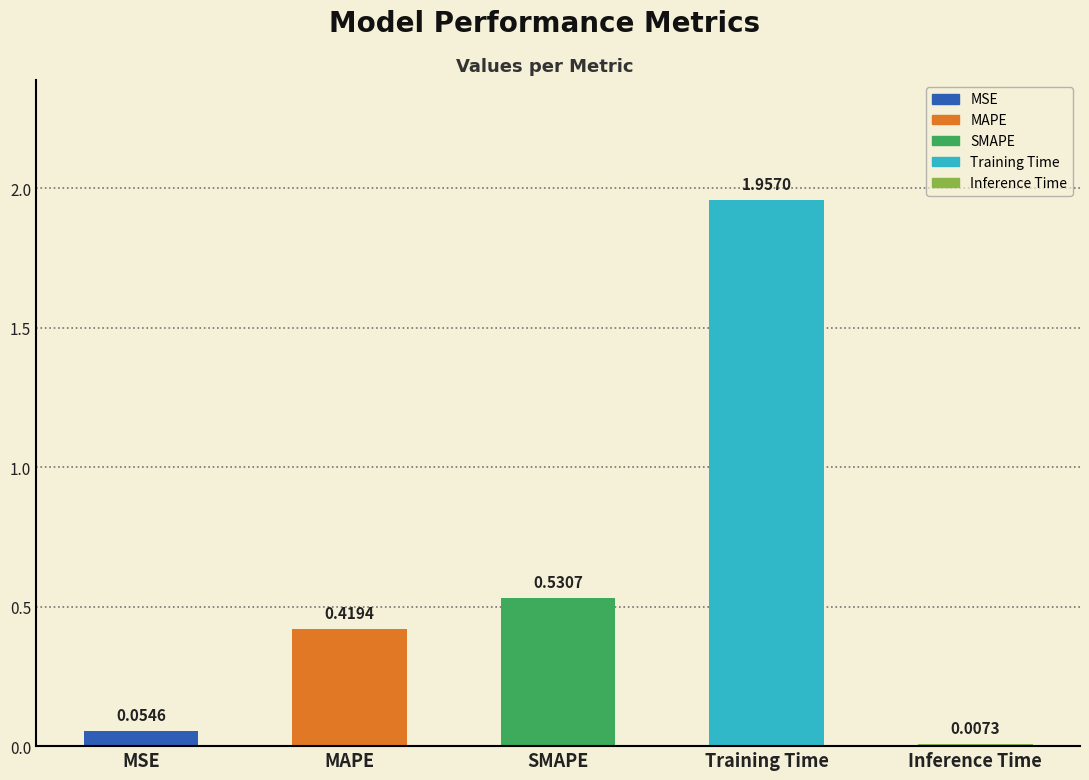

What position from the left is Inference Time?

5